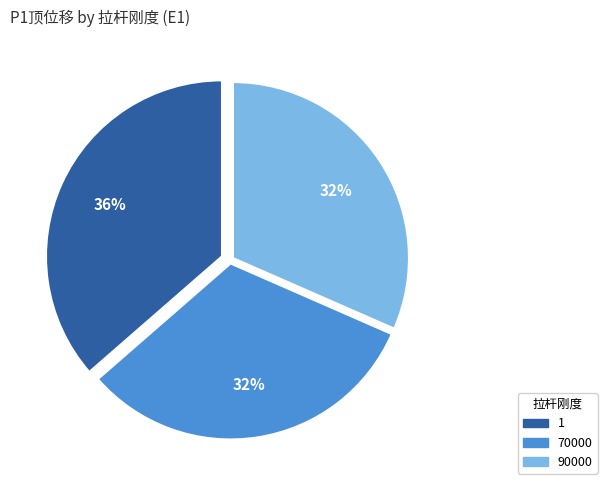

How many segments does this pie chart have?

3